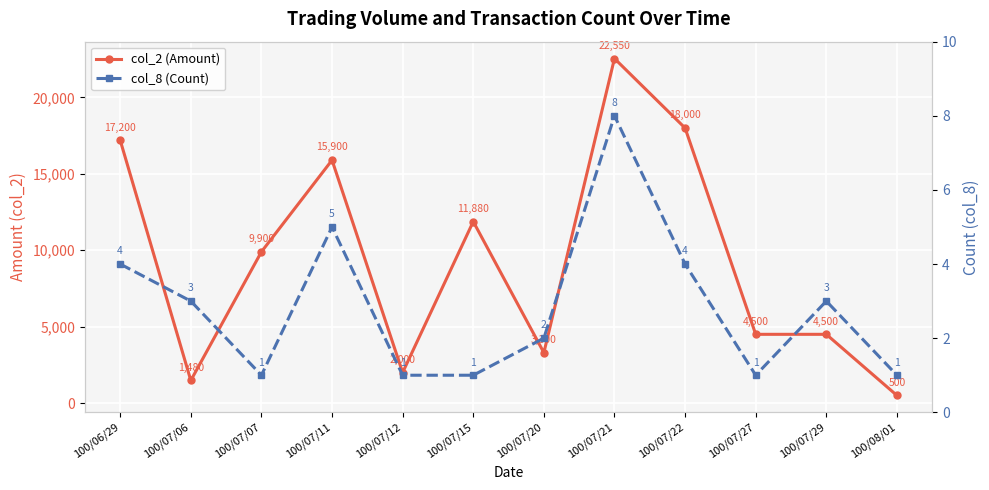

Is it true that col_2 (Amount) equals 1113 at 100/07/27?

False